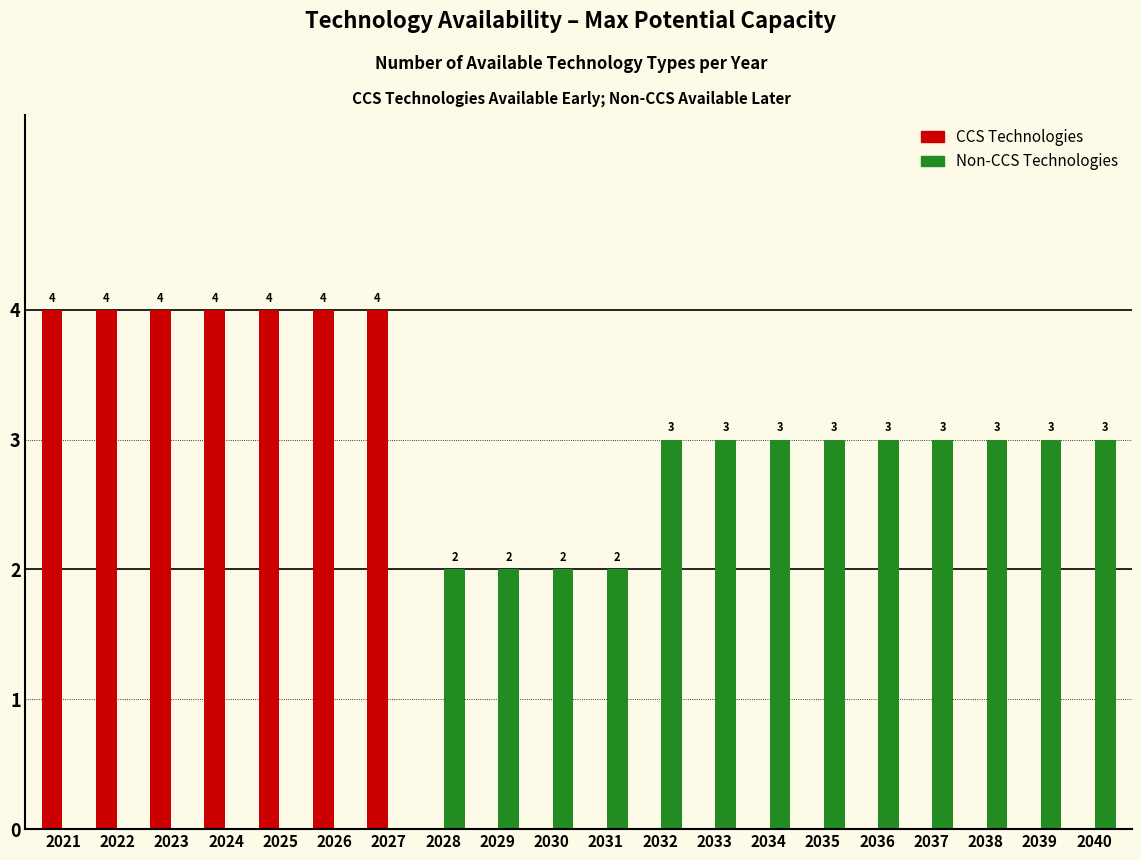

Does the chart contain stacked bars?

No